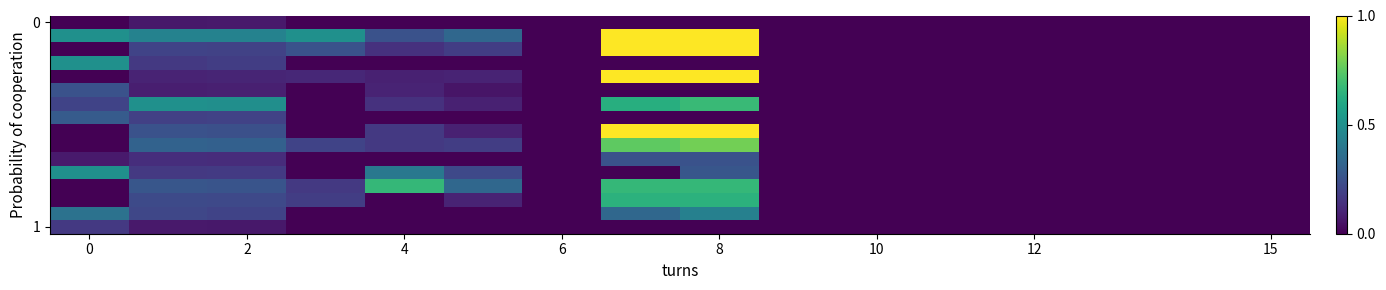

What is the greatest value displayed?

1.1